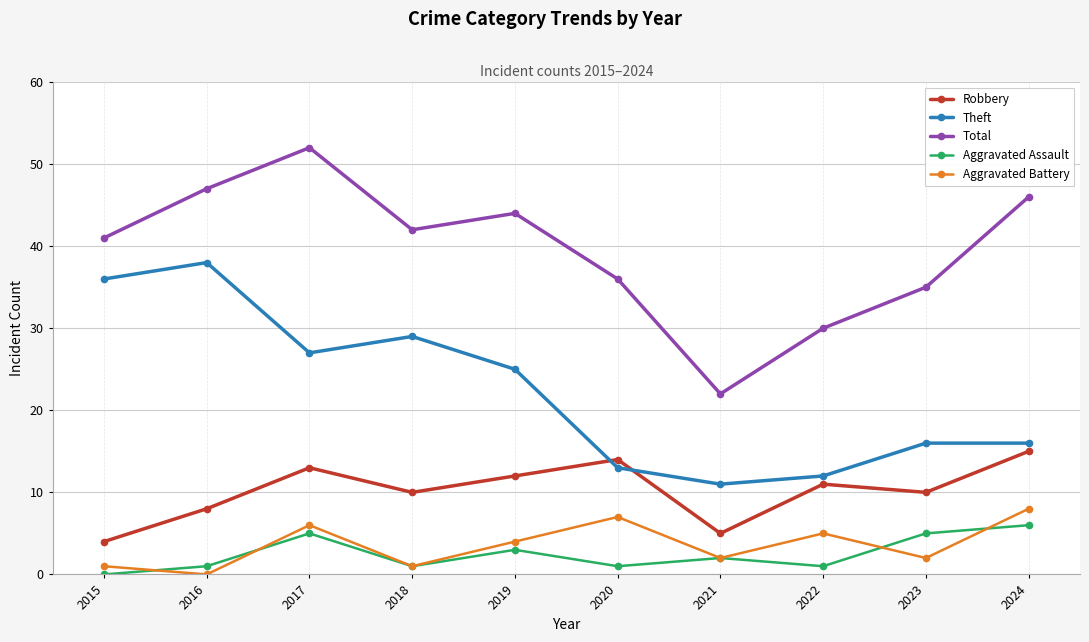

What is the value of the Robbery point at the 8th from the left?

11